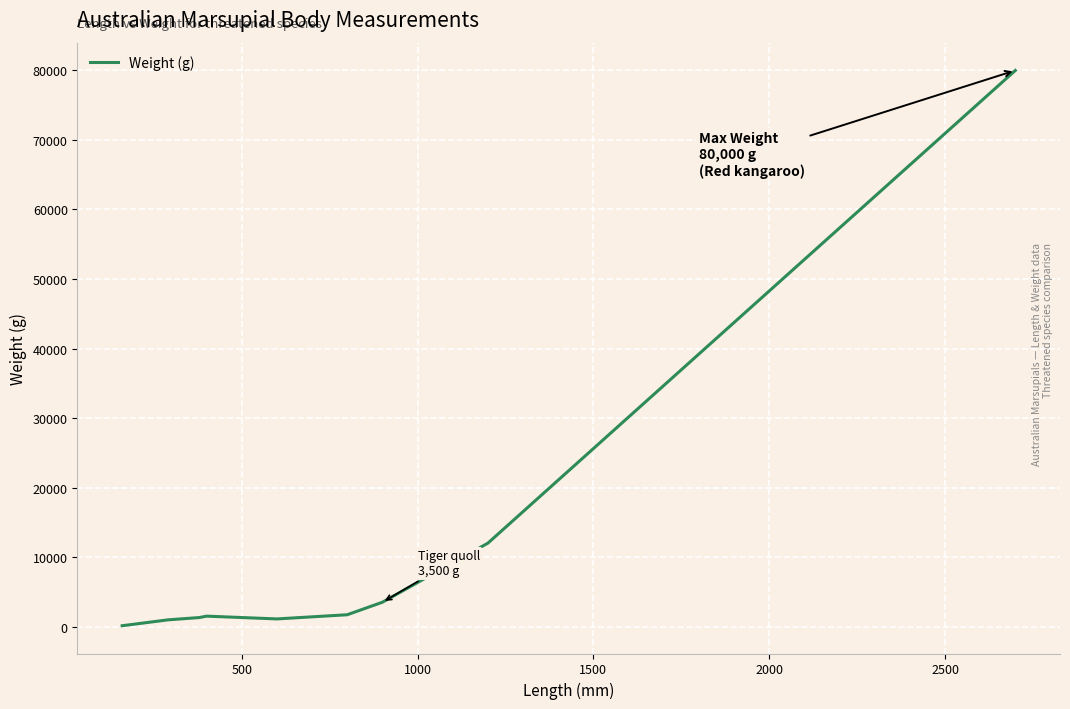

What is the maximum value shown in the chart?

80000